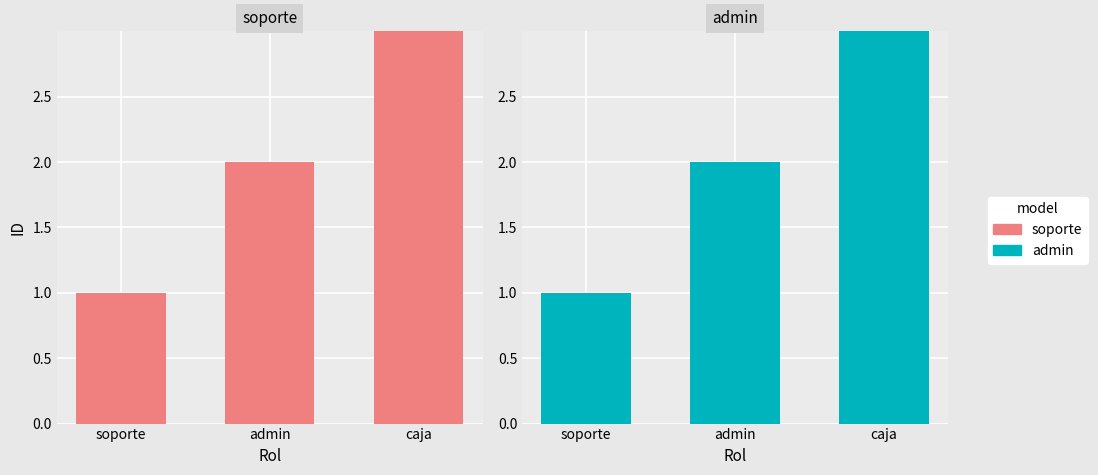

What is the greatest value displayed?

3